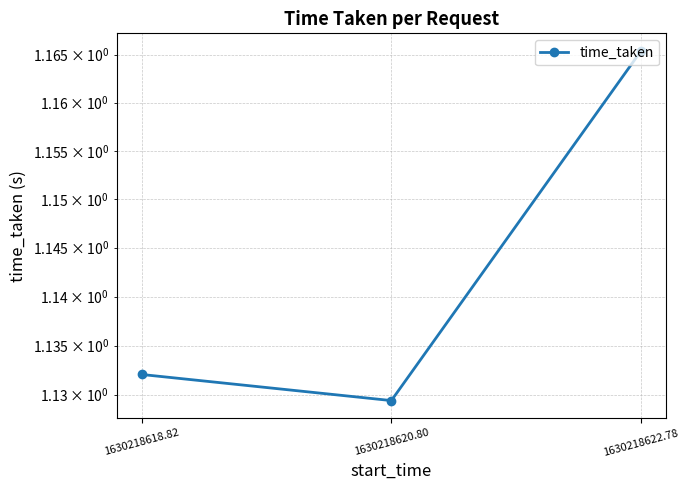

What position from the right is 1630218618.82?

3